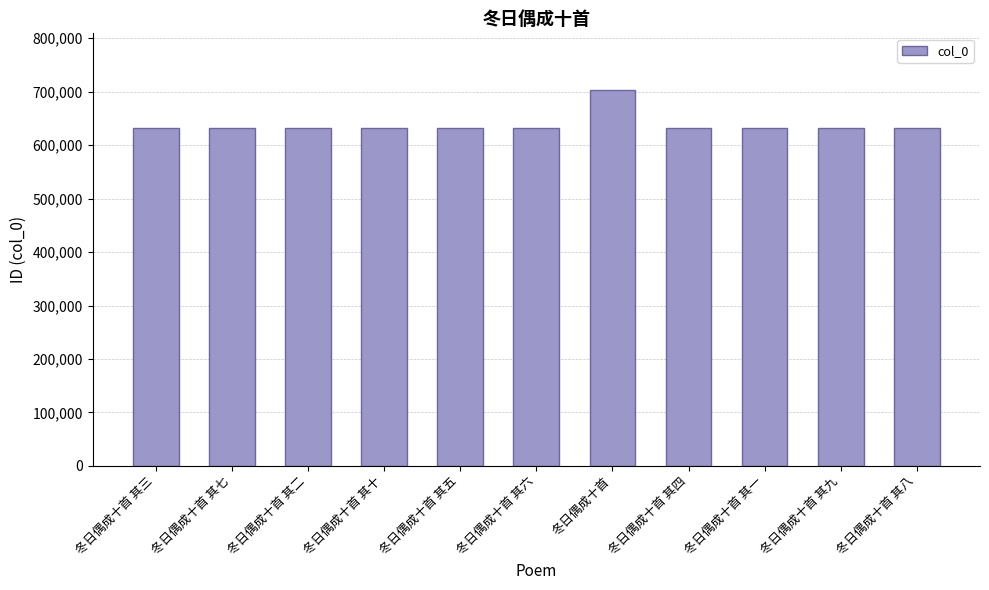

What is the label of the 9th bar from the right?

冬日偶成十首 其二